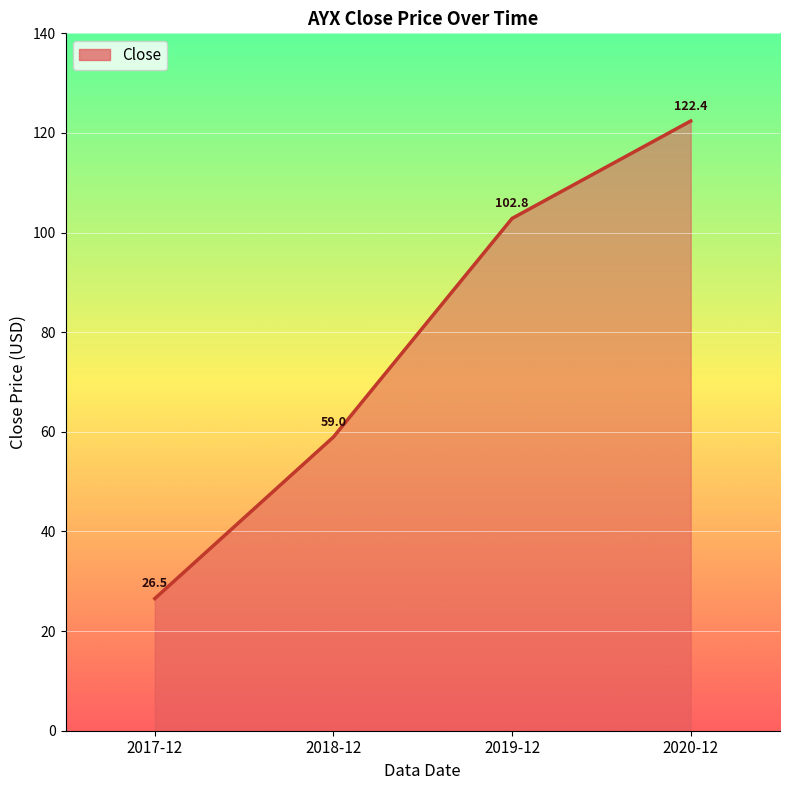

What is the sum of the values at 2019-12 and 2018-12?

161.8